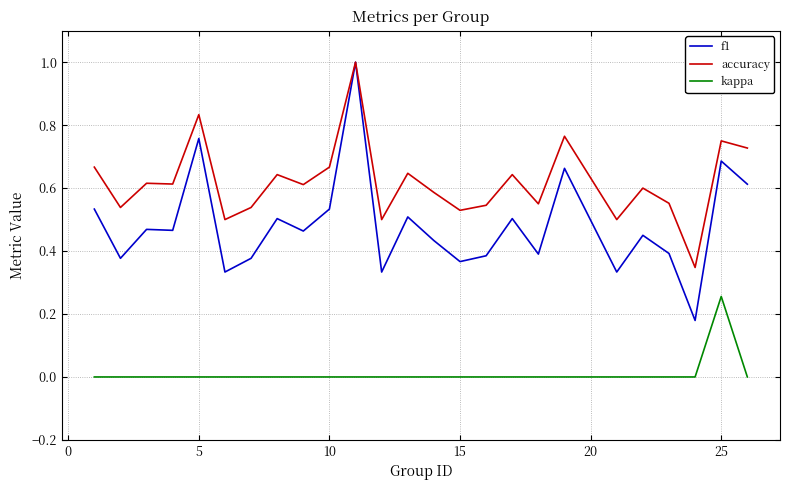

What are all the series names shown in the legend?

f1, accuracy, kappa